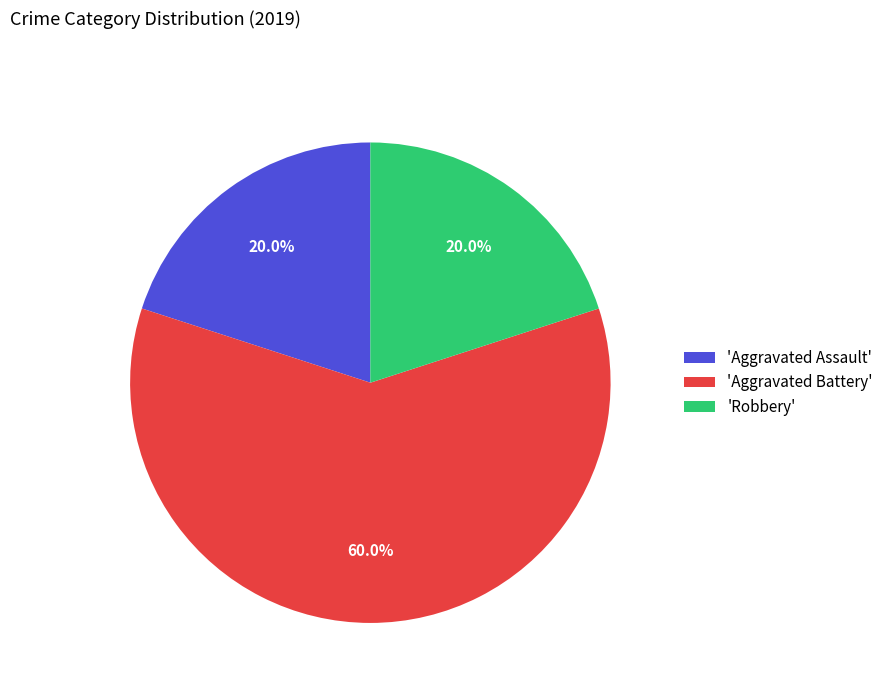

Approximately how many times larger is the value at 'Aggravated Battery' compared to 'Robbery'?

3.0